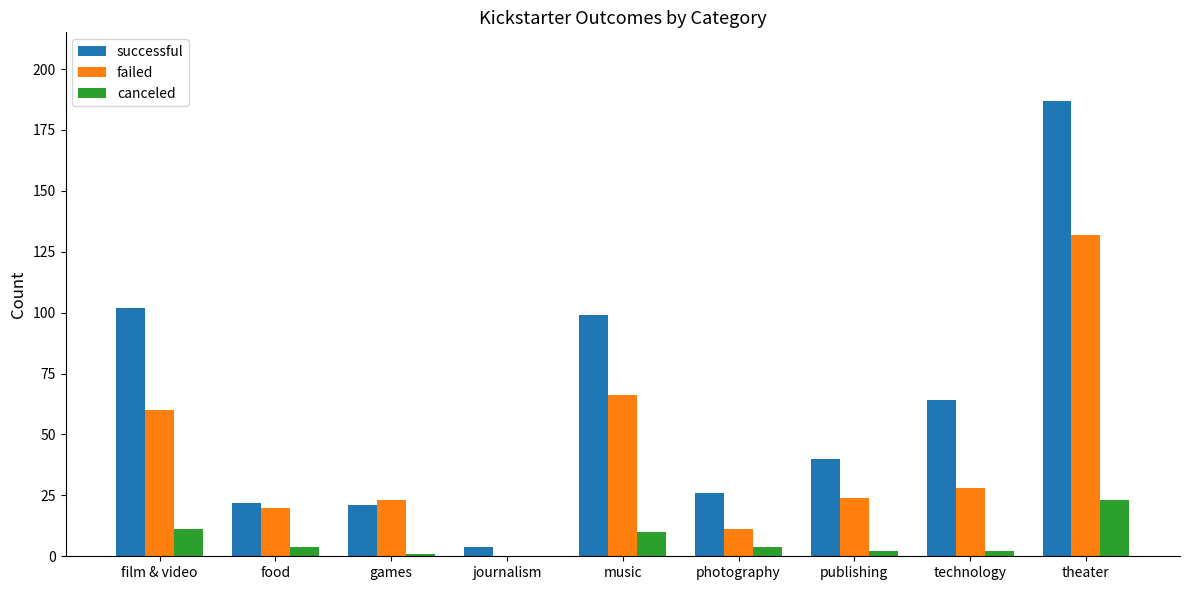

Is the value of canceled at music greater than the value of successful at theater?

No